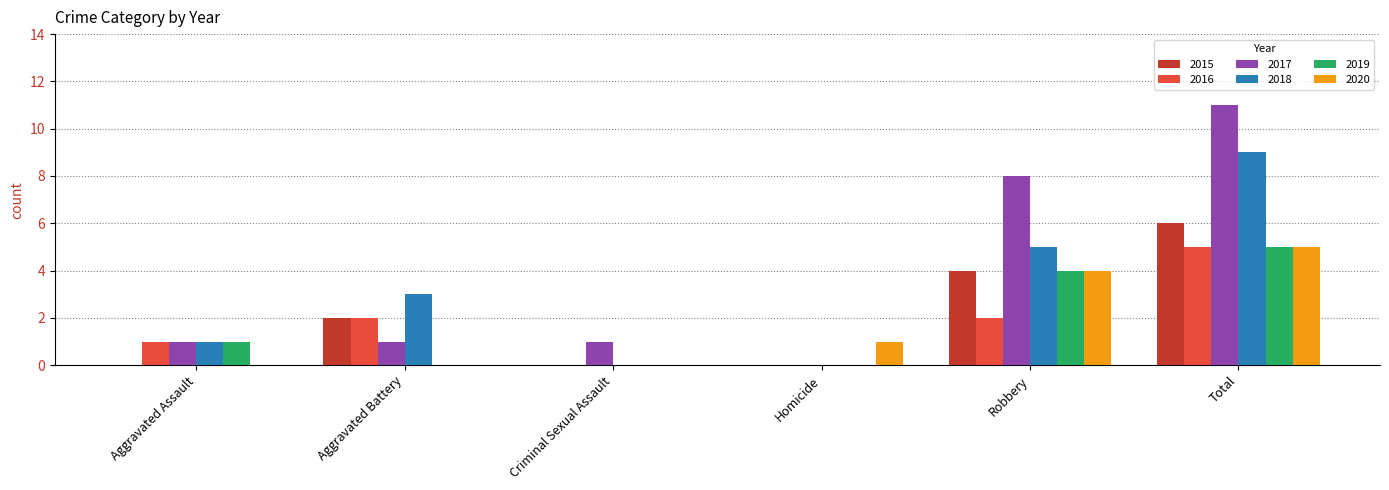

How many categories are shown in the chart?

6